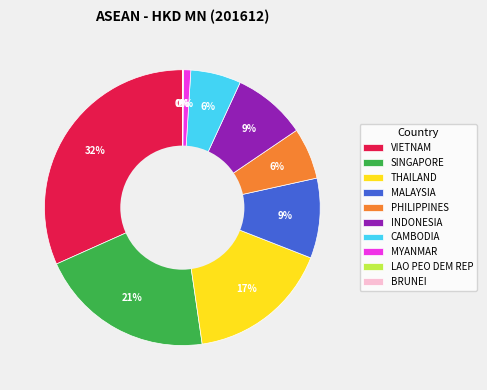

To the nearest percent, what is the difference between the largest and smallest slice percentages?

32%